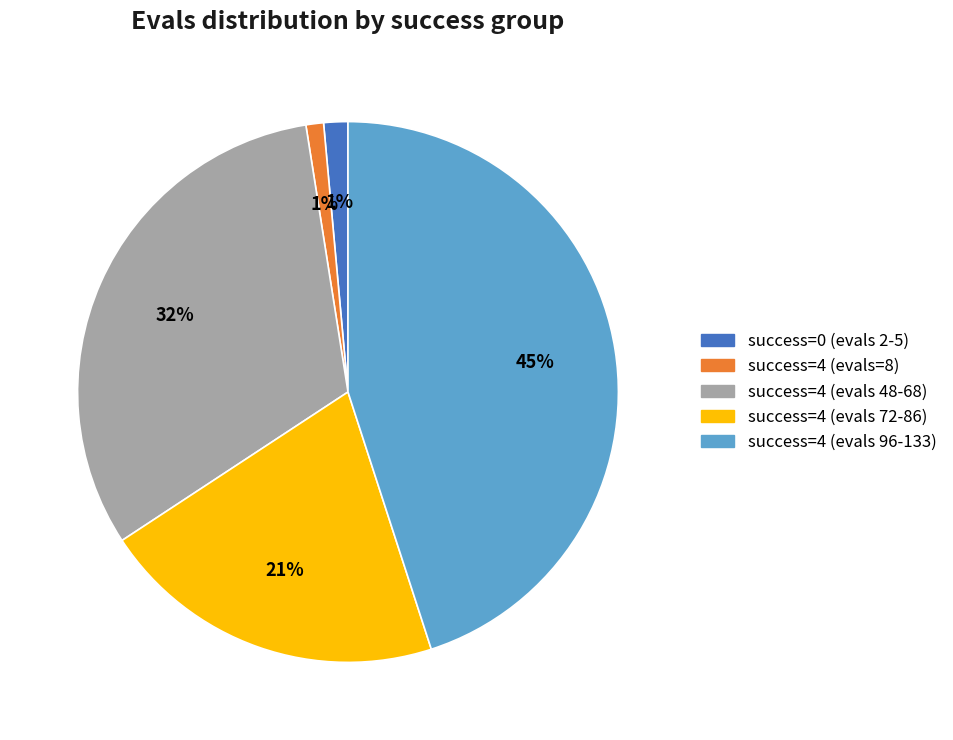

What is the largest slice in the pie chart?

success=4 (evals 96-133)